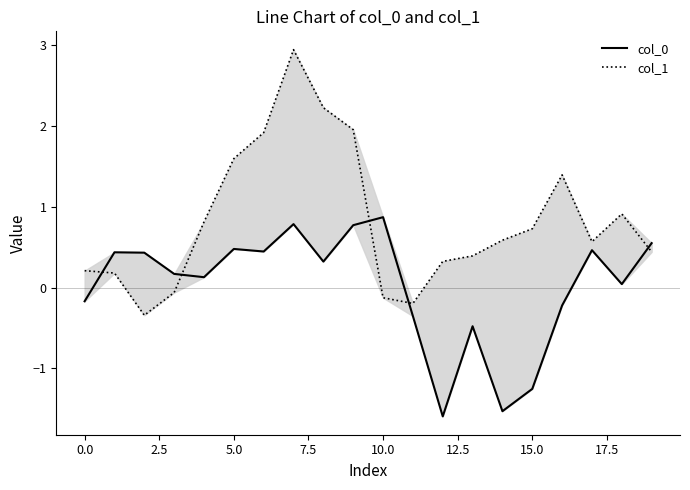

True or false: col_0 has more than 1 interior local peaks.

True